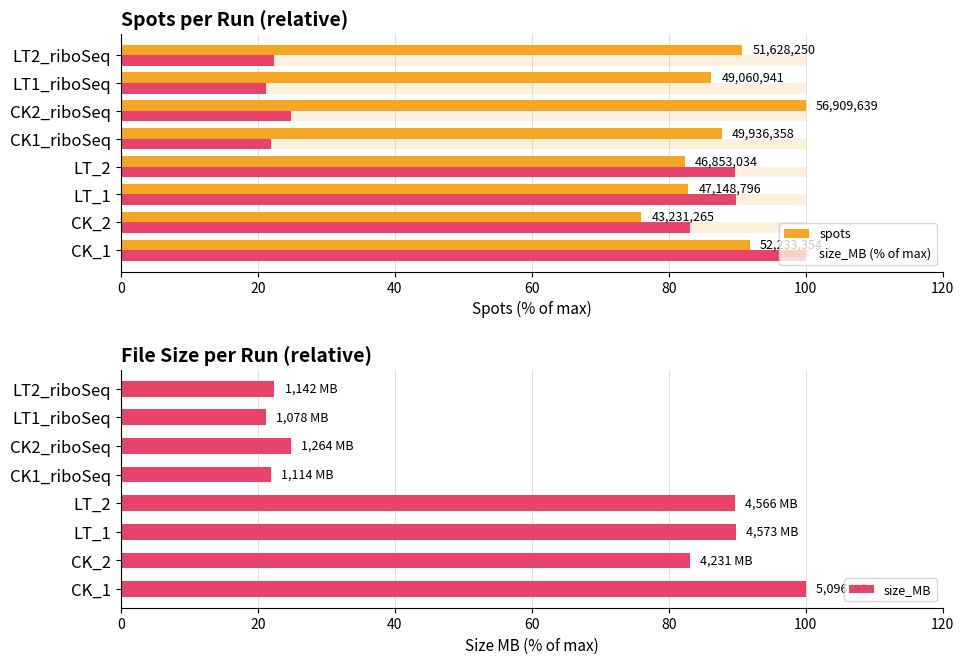

What is the difference between the second highest and minimum values in the size_MB series?

68.6